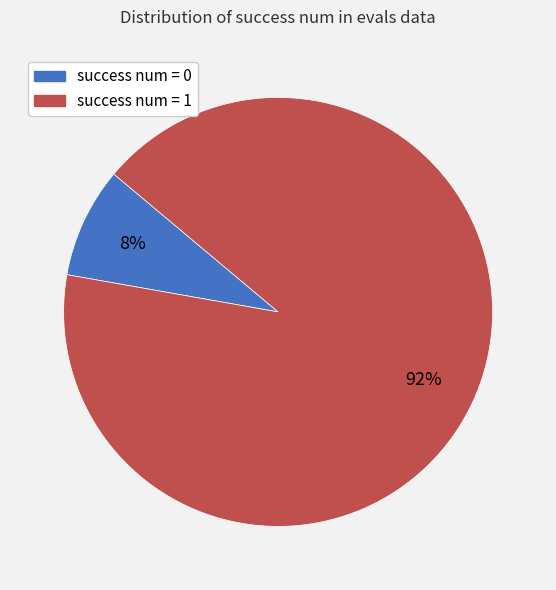

To the nearest percent, what portion does success num = 1 represent?

92%